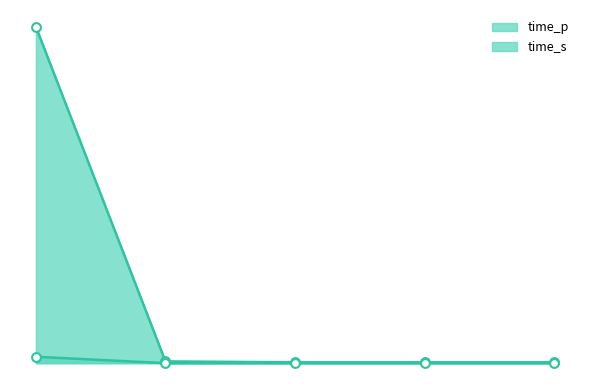

At how many categories does at least one series exceed 70?

1